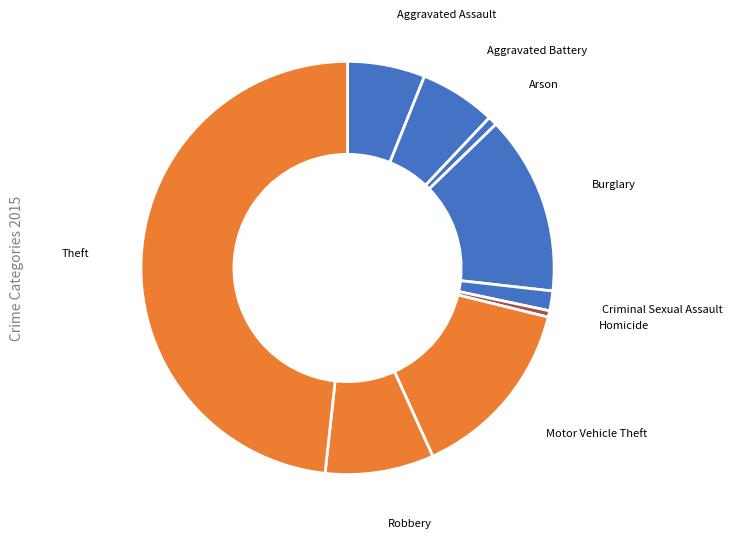

Which slice is the largest?

Theft